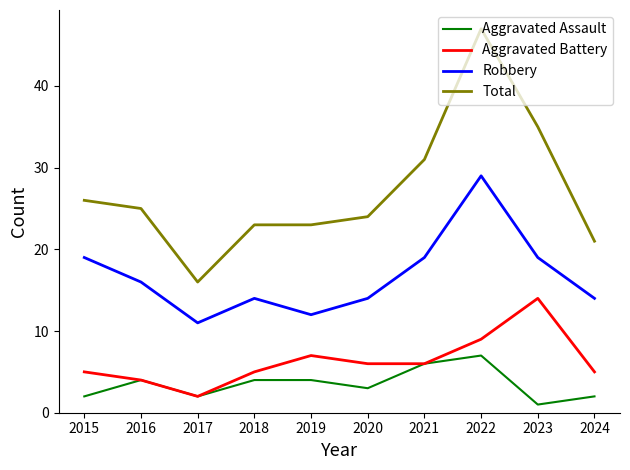

Reading right to left, list all the values displayed in this chart.

Aggravated Assault: 2024=2	2023=1	2022=7	2021=6	2020=3	2019=4	2018=4	2017=2	2016=4	2015=2
Aggravated Battery: 2024=5	2023=14	2022=9	2021=6	2020=6	2019=7	2018=5	2017=2	2016=4	2015=5
Robbery: 2024=14	2023=19	2022=29	2021=19	2020=14	2019=12	2018=14	2017=11	2016=16	2015=19
Total: 2024=21	2023=35	2022=47	2021=31	2020=24	2019=23	2018=23	2017=16	2016=25	2015=26